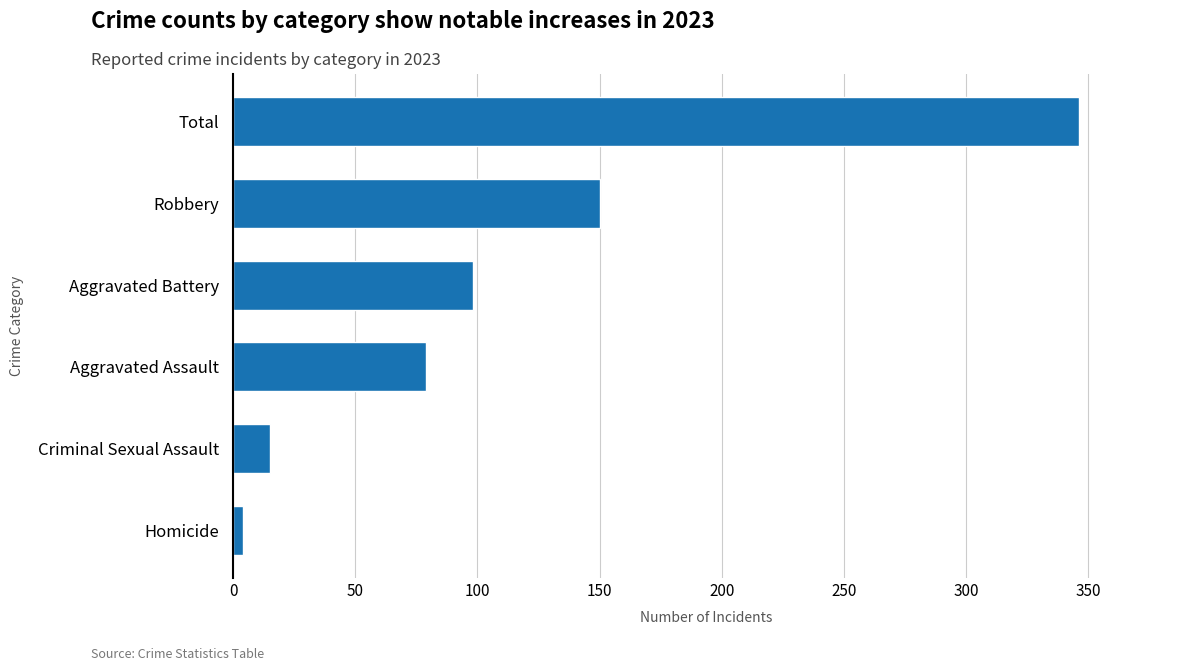

Rank the categories by value from highest to lowest.

Total, Robbery, Aggravated Battery, Aggravated Assault, Criminal Sexual Assault, Homicide